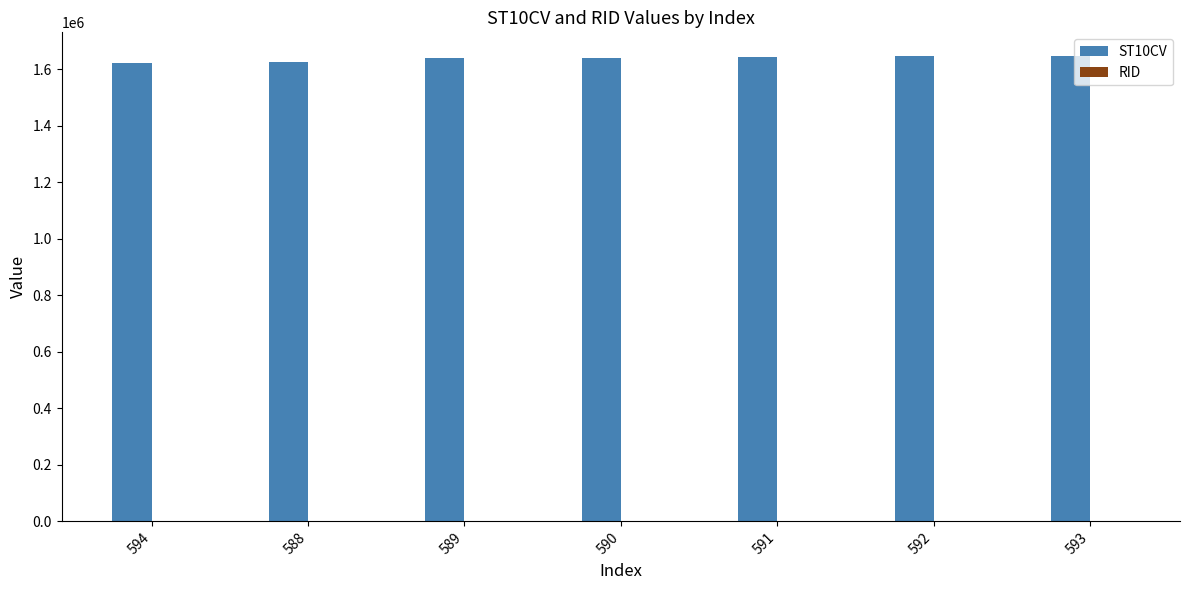

What is the greatest value displayed?

1648340